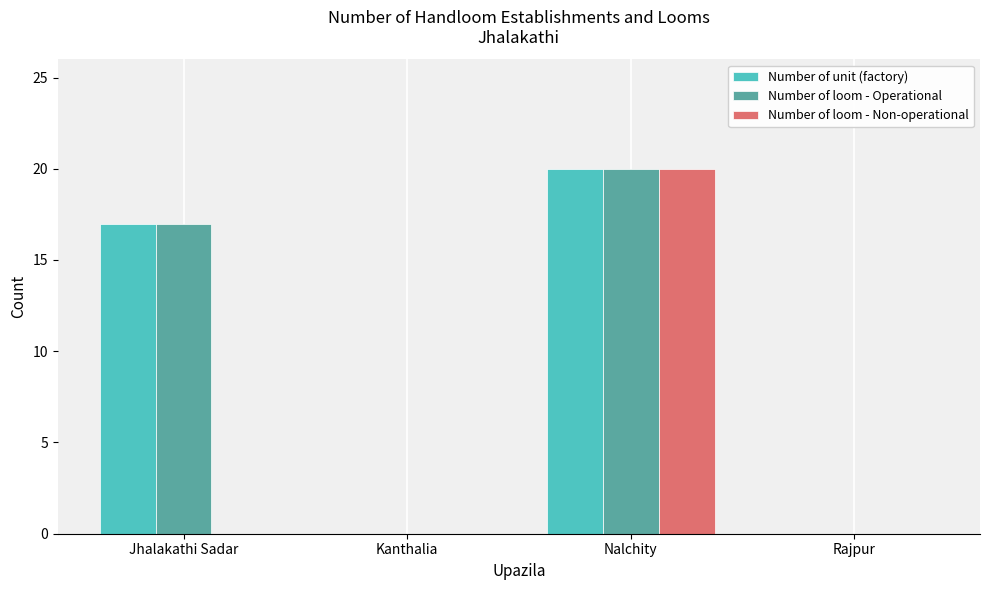

What are all the series names shown in the legend?

Number of unit (factory), Number of loom - Operational, Number of loom - Non-operational